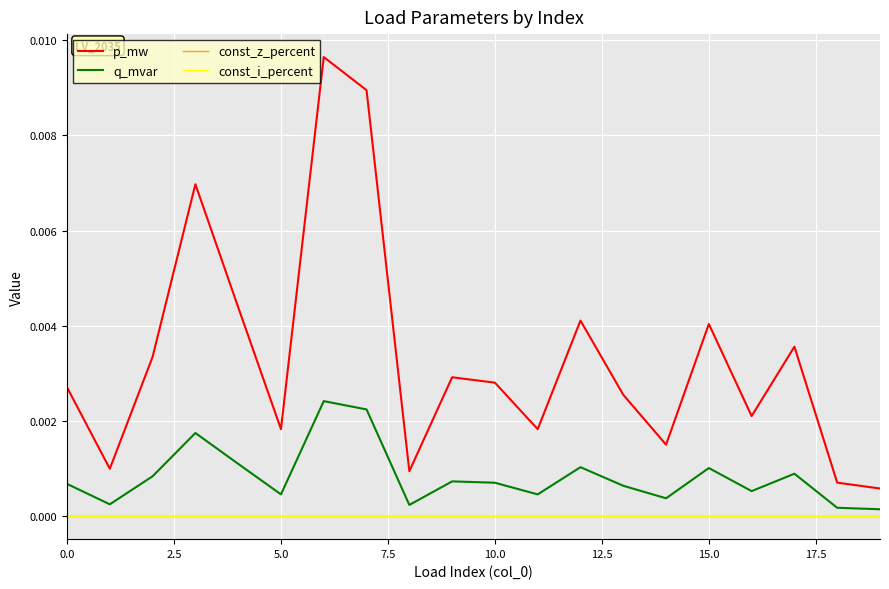

Which series has the largest range (max minus min)?

p_mw